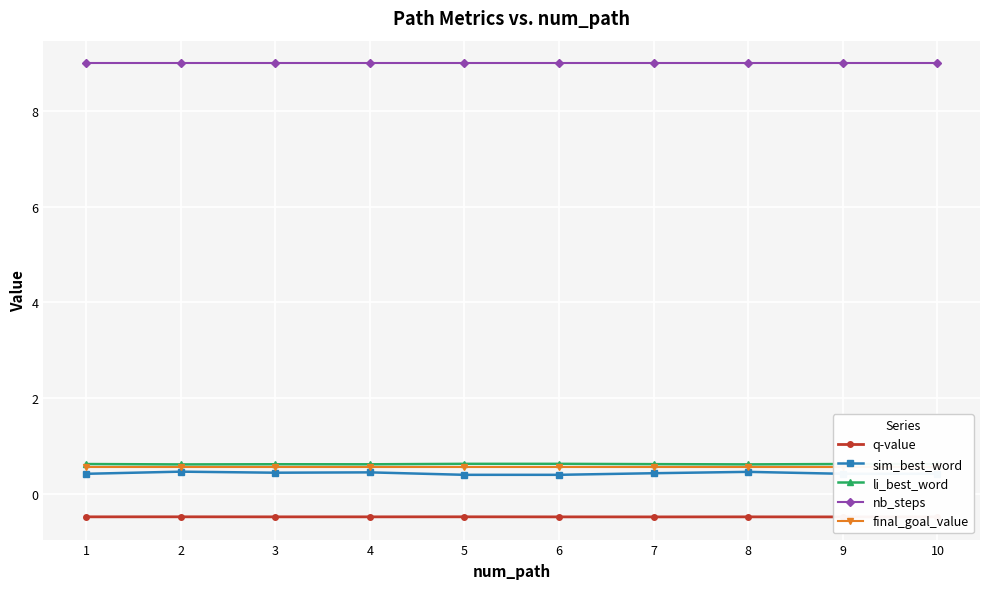

What is the difference between the highest and lowest values at 6?

9.5